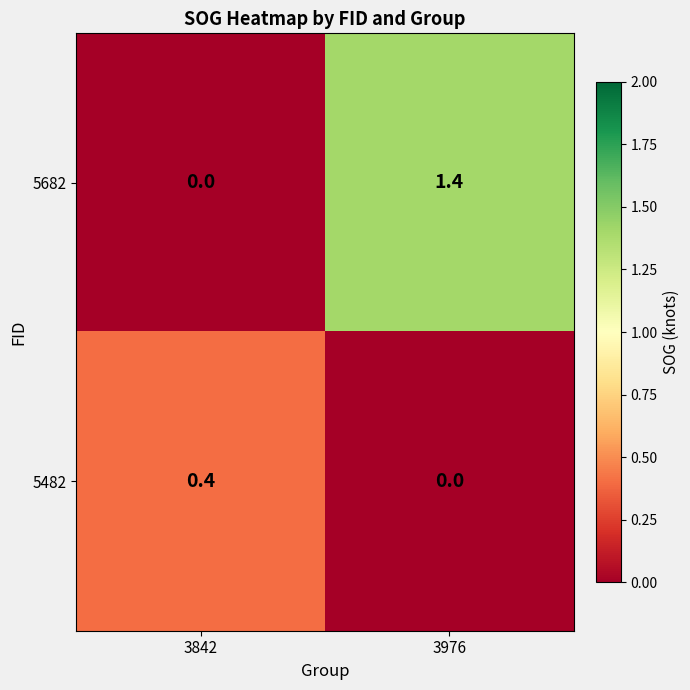

List the series in order of their peak value, lowest first.

5482, 5682